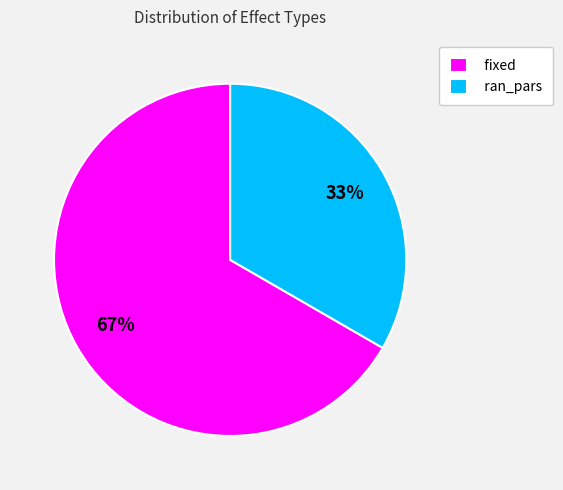

True or false: fixed accounts for 76% of the total.

False